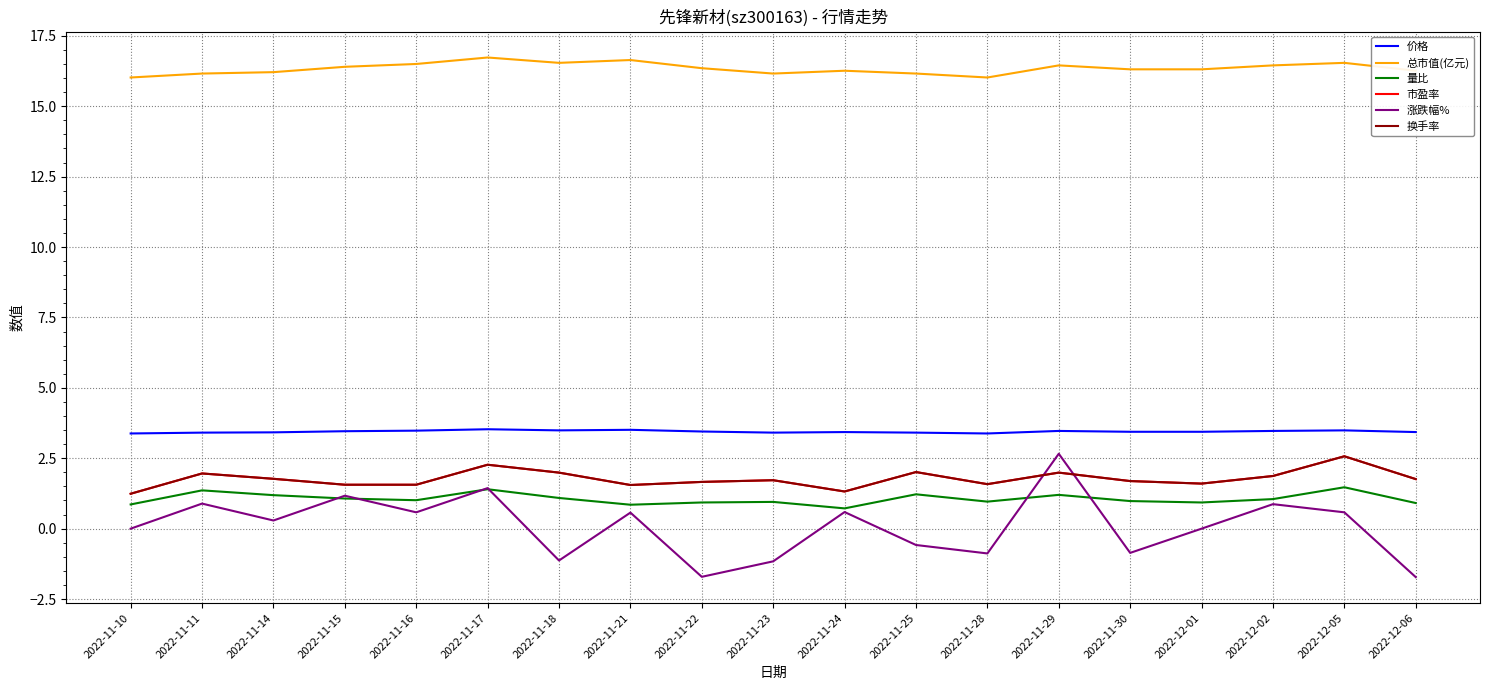

Is this an area chart (filled region under the line)?

No